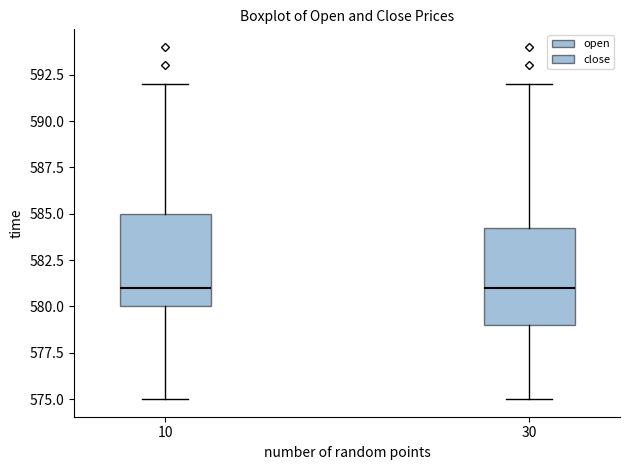

Reading left to right, read every box against the y-axis: the position of its median line, the range the box covers, and the ends of its whiskers. The values are not printed on the chart, so give them approximately, as read against the axis.

10: median 581.0, box 580.0 to 585.0, whiskers 575.0 to 592.0
30: median 581.0, box 579.0 to 584.5, whiskers 575.0 to 592.0